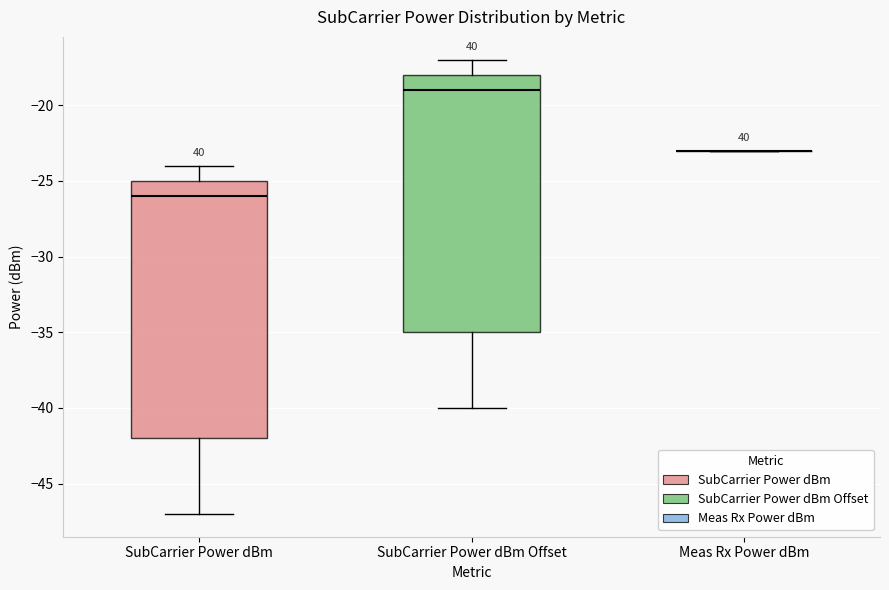

Reading left to right, transcribe this box plot: for each box, give where its median line is, the range the box spans, and where its two whiskers end, as read against the y-axis. The values are not printed on the chart, so give them approximately, as read against the axis.

SubCarrier Power dBm: median -26, box -42 to -25, whiskers -47 to -24
SubCarrier Power dBm Offset: median -19, box -35 to -18, whiskers -40 to -17
Meas Rx Power dBm: box collapsed to a line at -23, whiskers -23 to -23